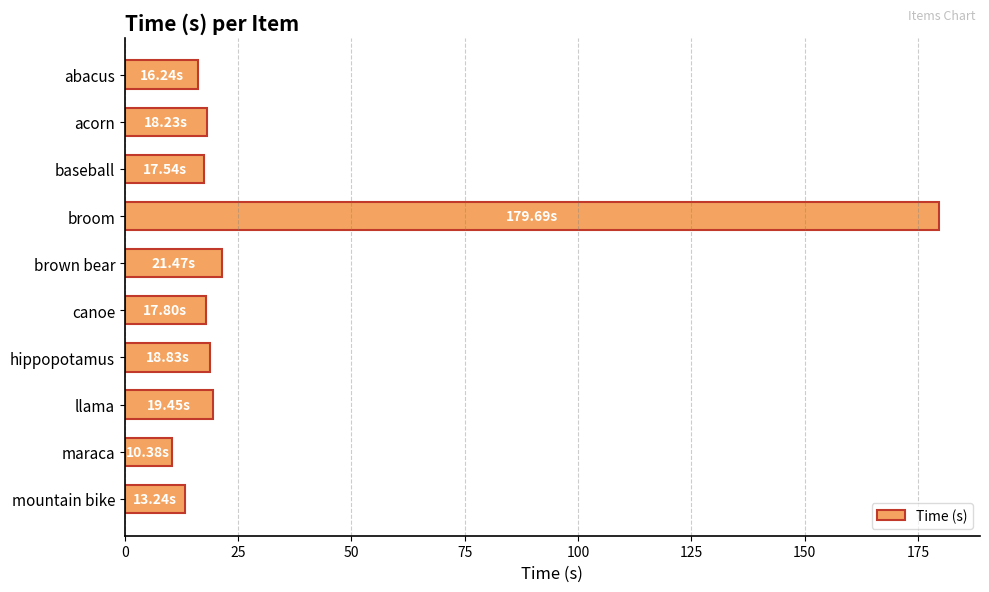

What is the label of the 7th bar from the top?

hippopotamus